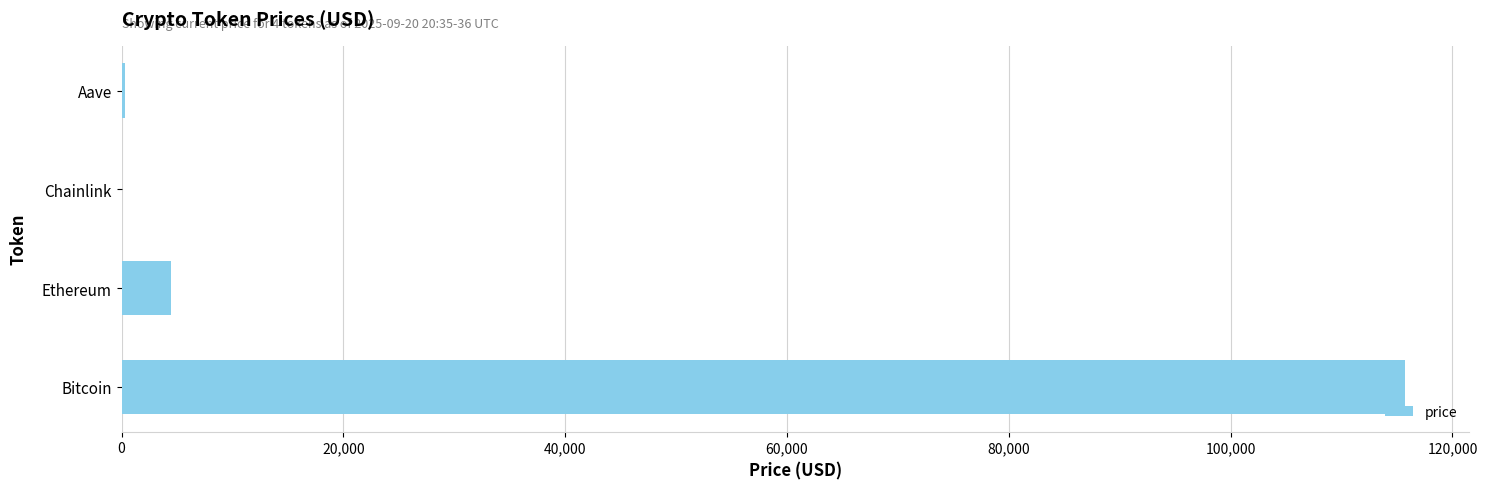

Between Aave and Bitcoin, which is larger?

Bitcoin